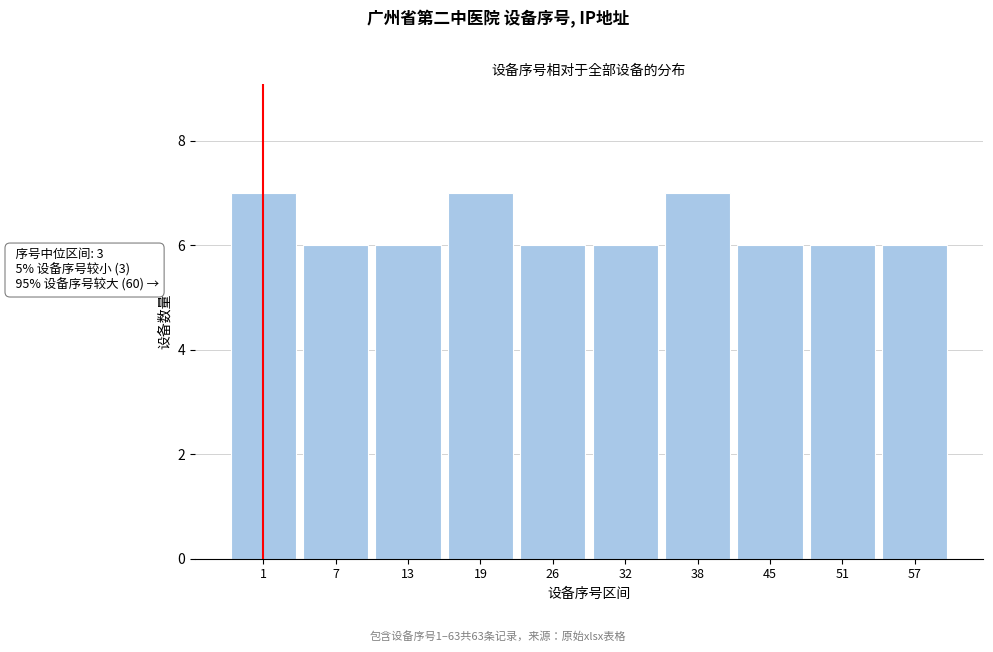

Reading right to left, transcribe all the data shown in this chart.

57=6	51=6	45=6	38=7	32=6	26=6	19=7	13=6	7=6	1=7